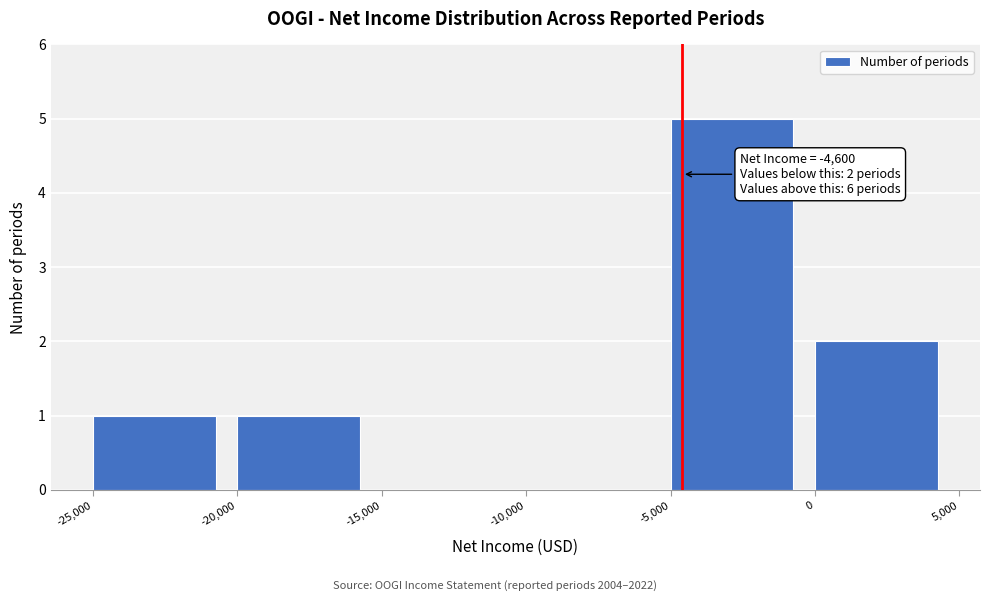

Which range on the x-axis has the tallest bar?

-5,000 to 0